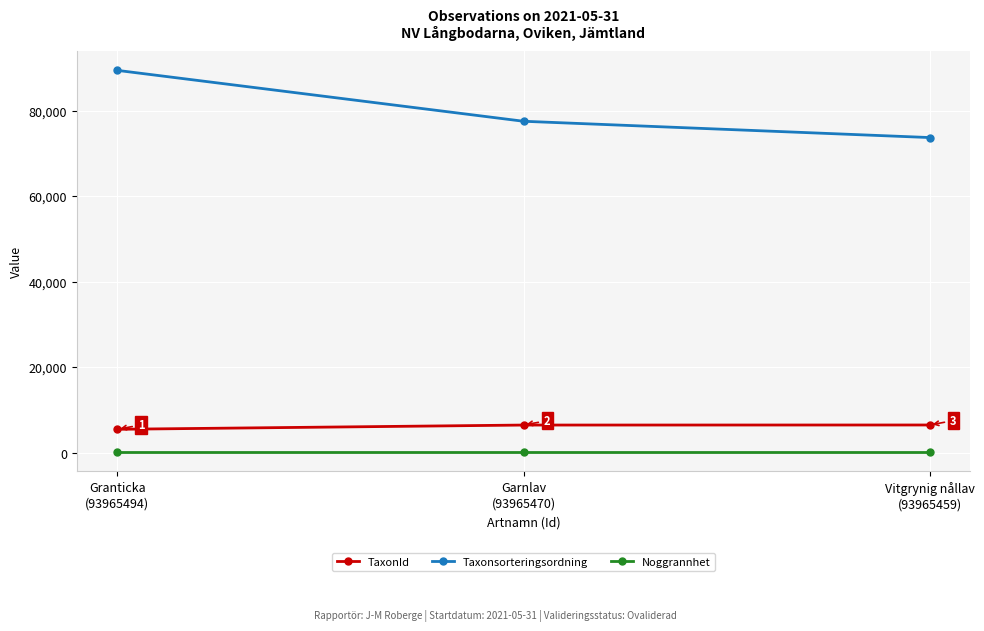

What is the sum of all TaxonId values?

18297